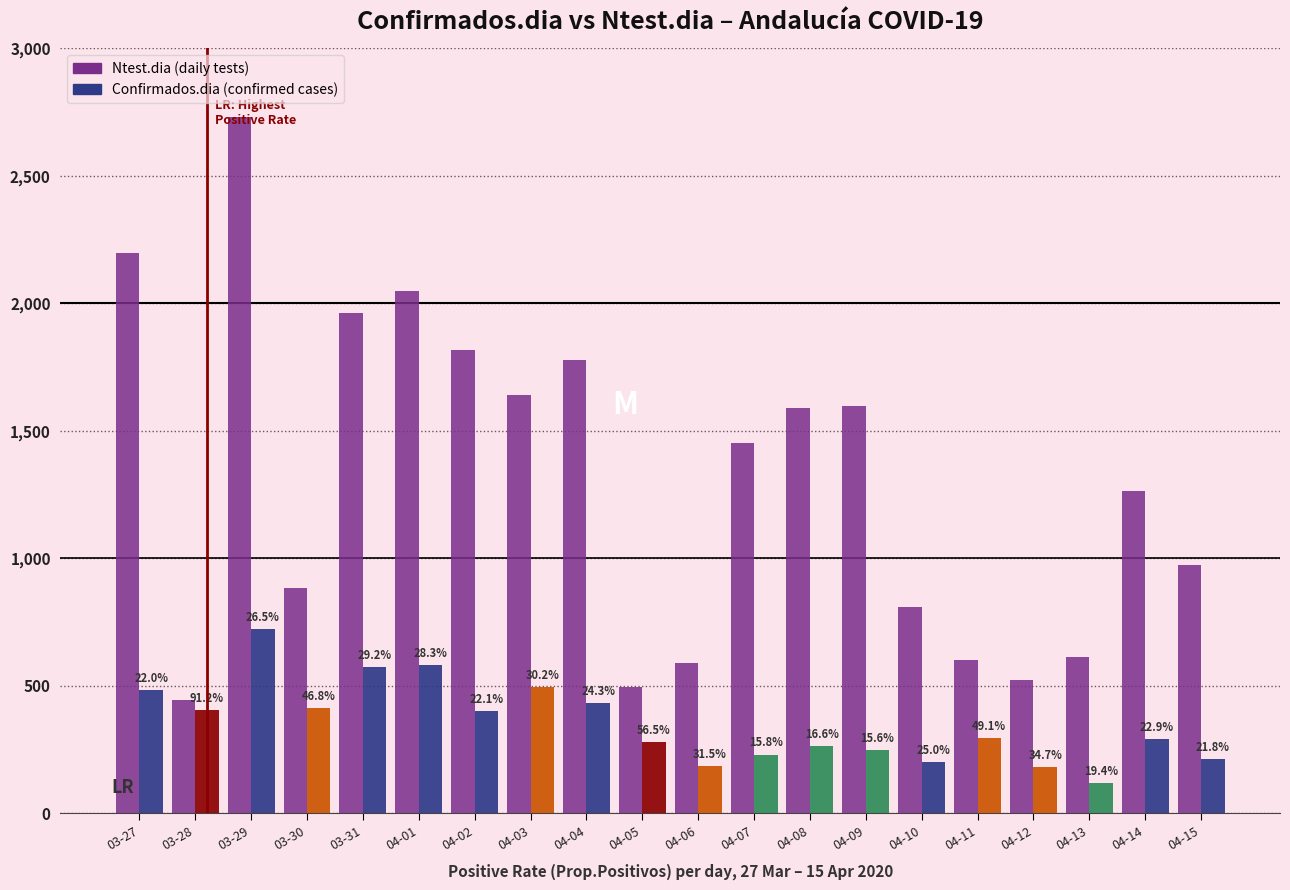

True or false: Confirmados.dia has a value of 101 at 04-15.

False